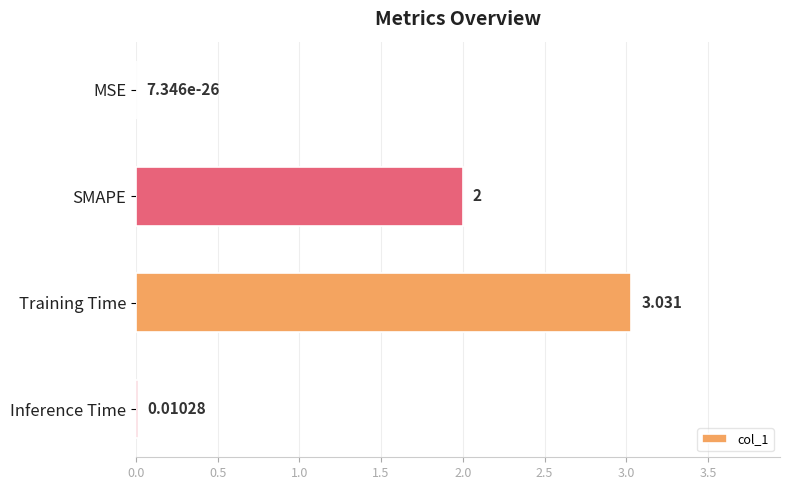

At which label is the value closest to 1?

Inference Time